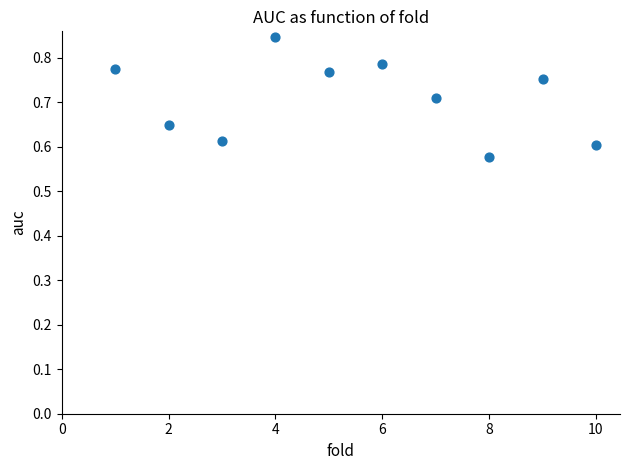

What is the range of Y values (max minus min)?

0.3